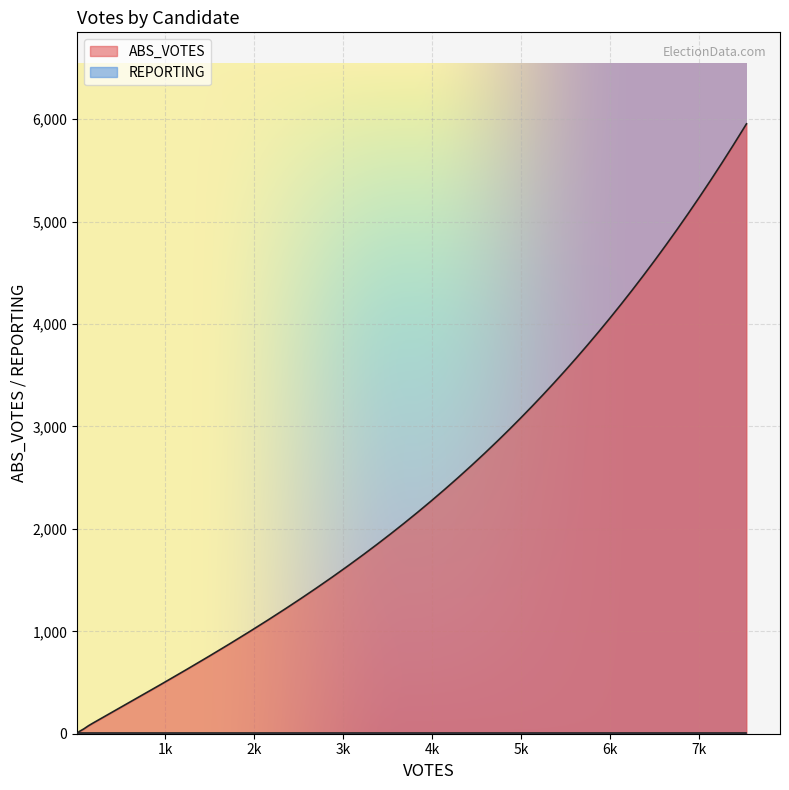

Between bidenj and de_la_fuenter, which series saw the biggest shift?

ABS_VOTES